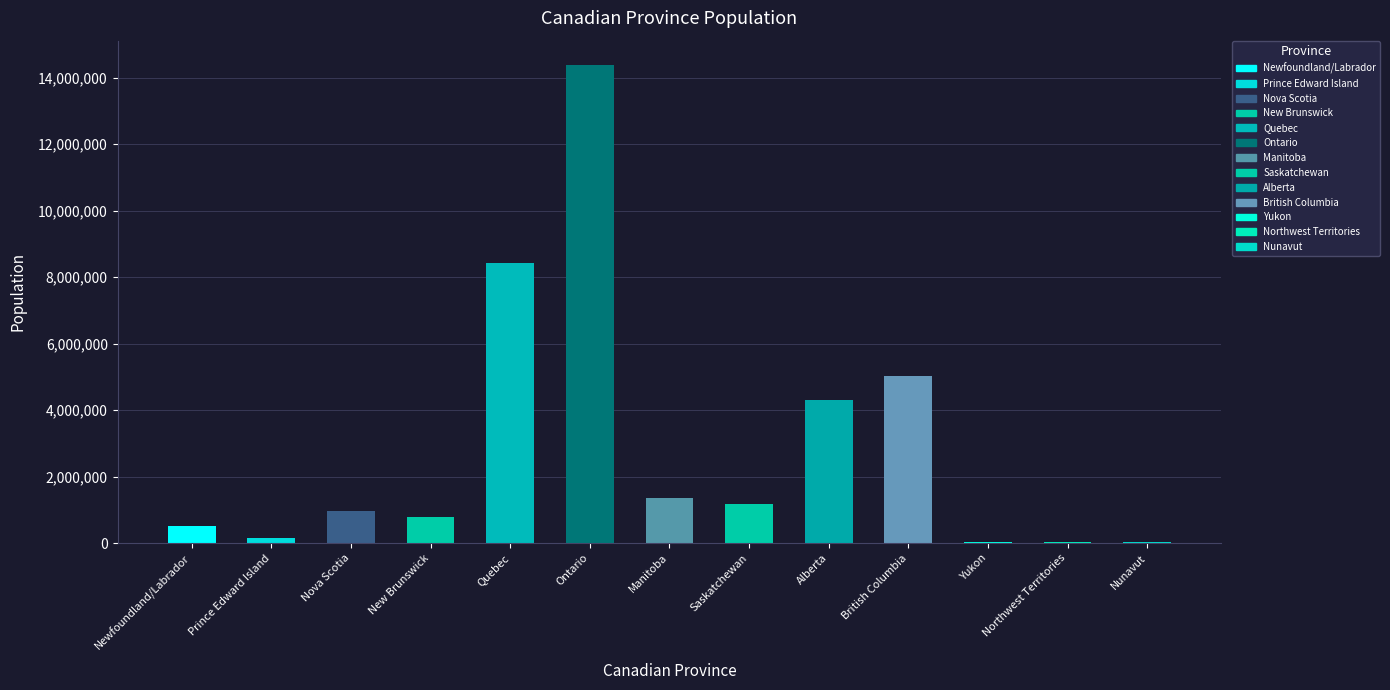

Approximately how many times larger is the value at New Brunswick compared to Nunavut?

20.2